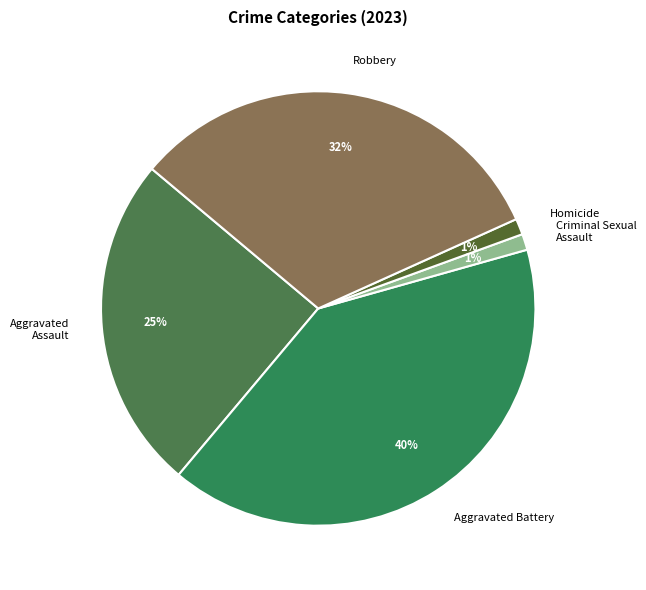

Combined, do Aggravated Battery and Criminal Sexual Assault account for over 50%?

No